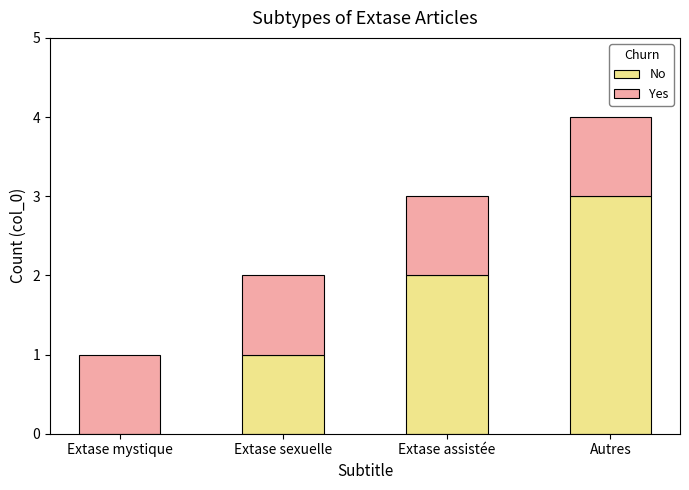

Read the No value at Extase sexuelle.

1